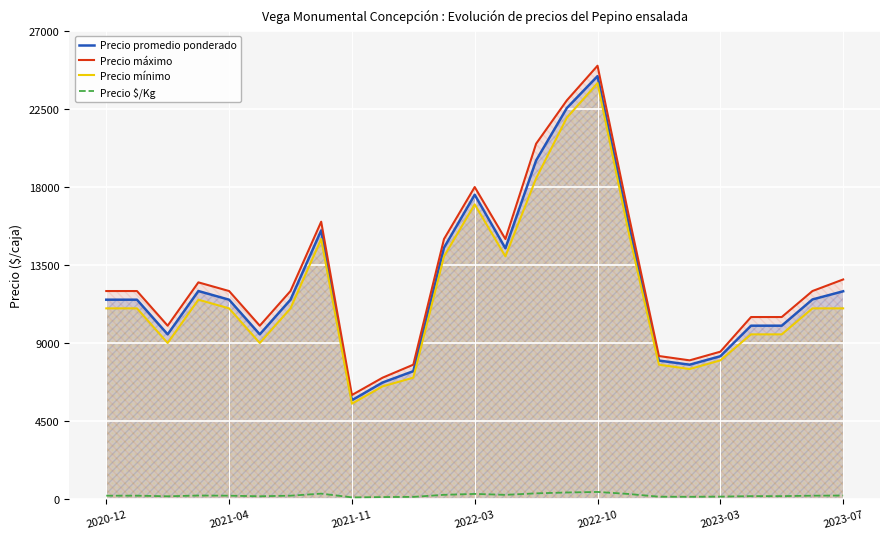

True or false: Precio $/Kg and Precio mínimo intersect in this chart.

False